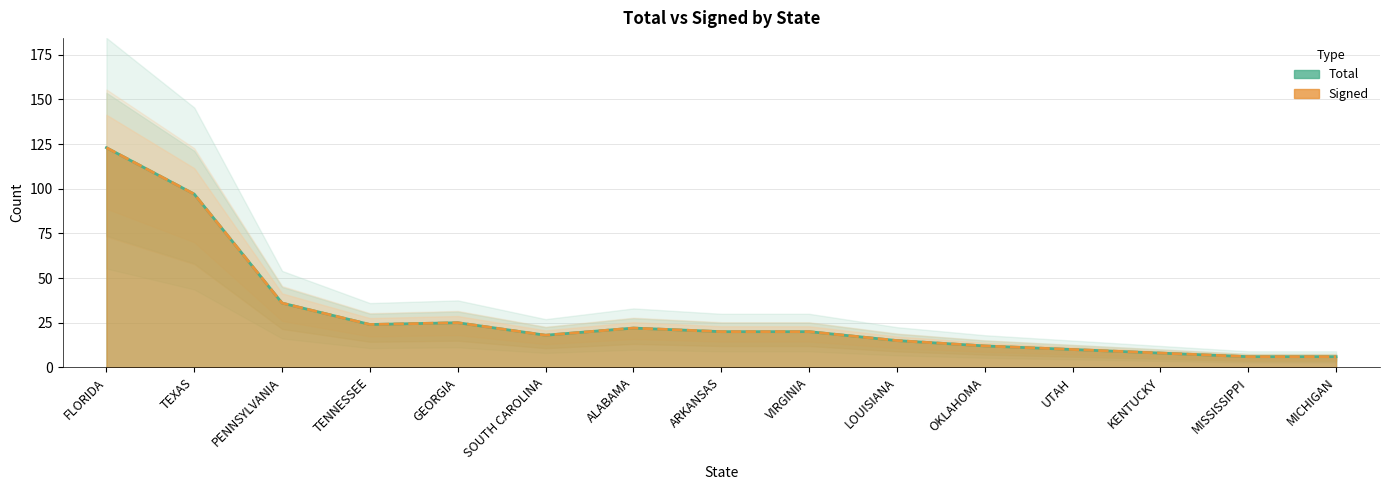

Which series has the widest spread of values?

Total